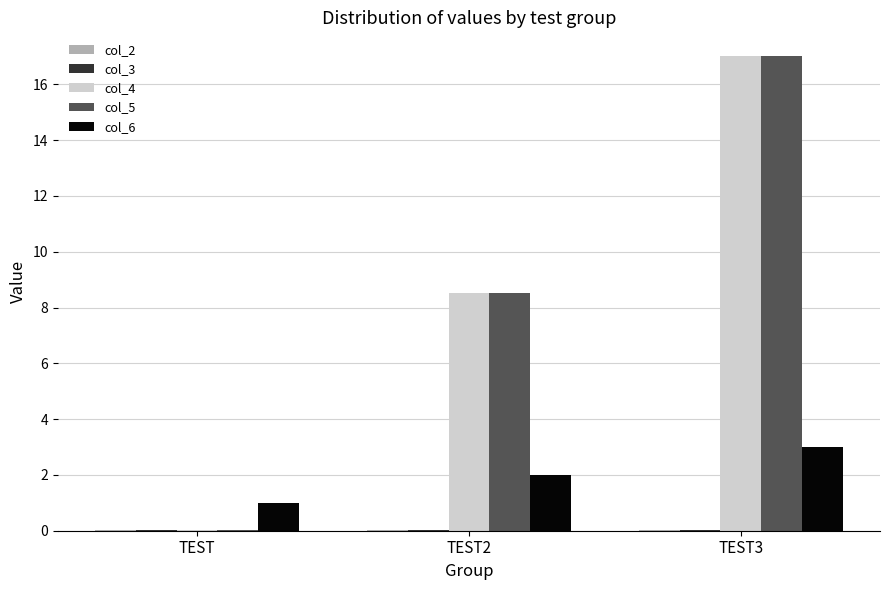

What is the sum of all col_5 values?

25.6